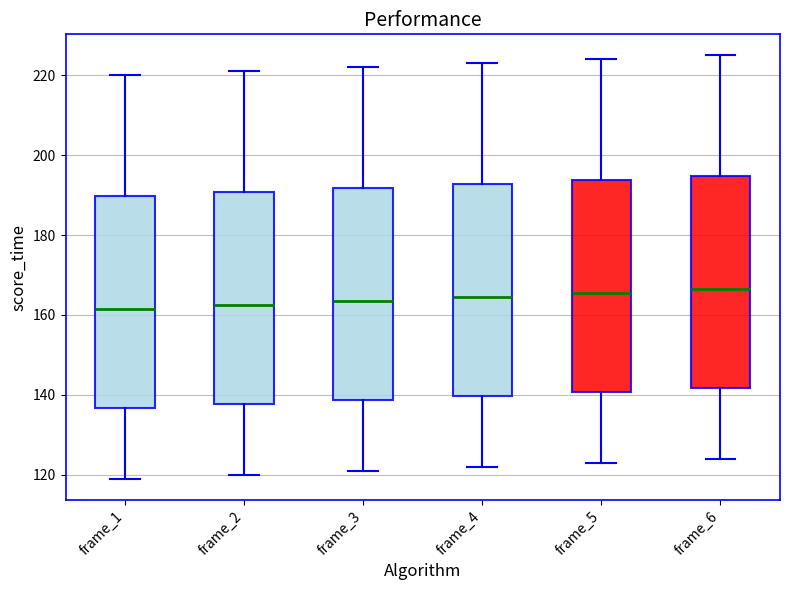

Reading left to right, read every box against the y-axis: the position of its median line, the range the box covers, and the ends of its whiskers. The values are not printed on the chart, so give them approximately, as read against the axis.

frame_1: median 162, box 136 to 190, whiskers 120 to 220
frame_2: median 162, box 138 to 190, whiskers 120 to 222
frame_3: median 164, box 138 to 192, whiskers 122 to 222
frame_4: median 164, box 140 to 192, whiskers 122 to 224
frame_5: median 166, box 140 to 194, whiskers 124 to 224
frame_6: median 166, box 142 to 194, whiskers 124 to 226